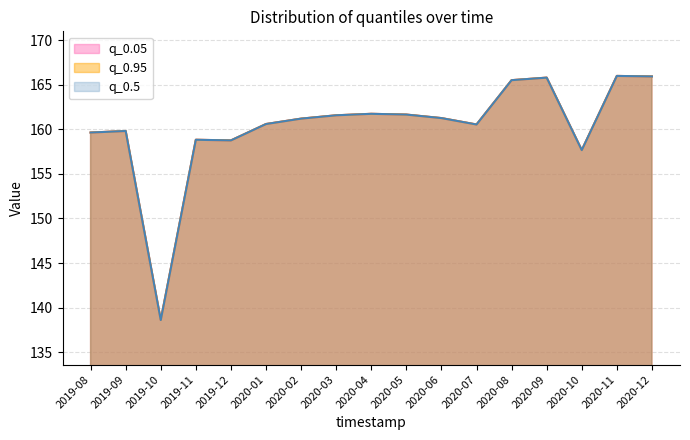

List the labels in order of q_0.05 value, smallest first.

2019-10, 2020-10, 2019-12, 2019-11, 2019-08, 2019-09, 2020-07, 2020-01, 2020-02, 2020-06, 2020-03, 2020-05, 2020-04, 2020-08, 2020-09, 2020-12, 2020-11